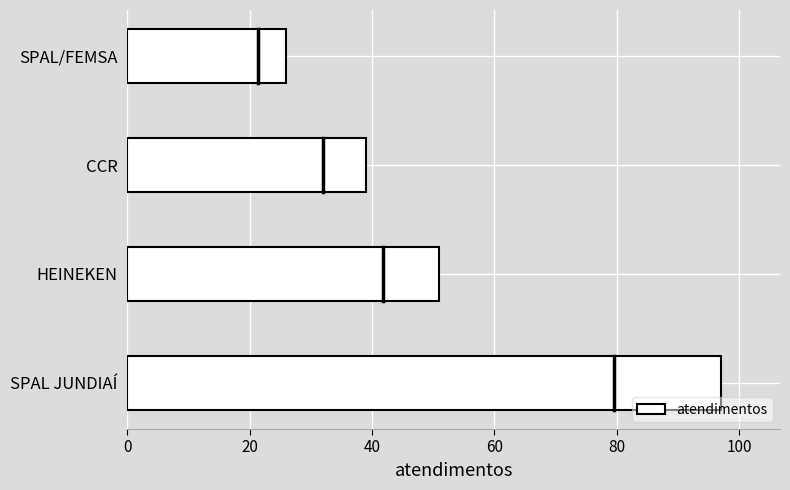

Is it true that the value at SPAL JUNDIAÍ is 30?

False